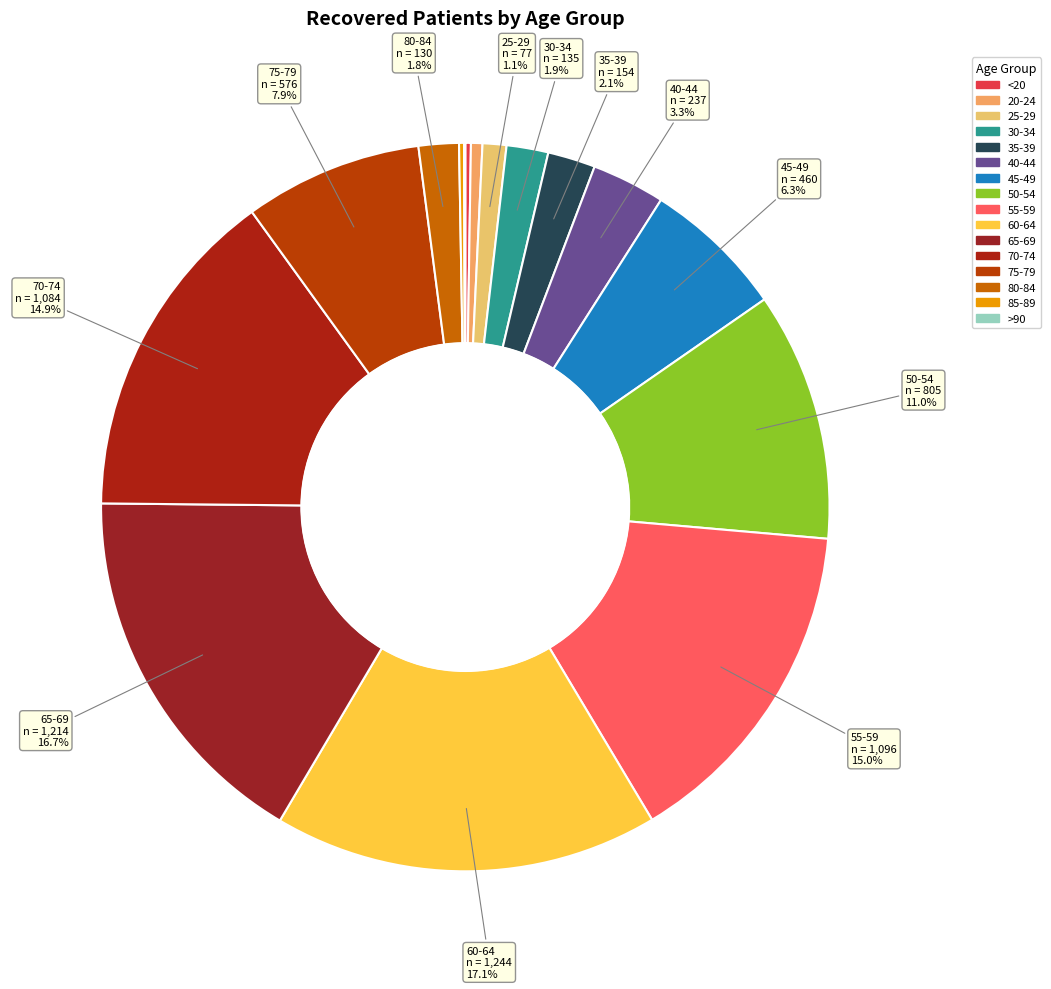

Rank the categories by value from lowest to highest.

>90, 85-89, <20, 20-24, 25-29, 80-84, 30-34, 35-39, 40-44, 45-49, 75-79, 50-54, 70-74, 55-59, 65-69, 60-64